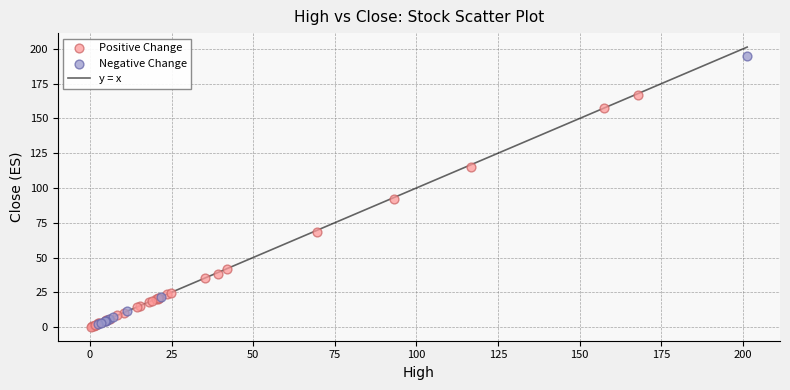

Which series reaches the maximum Y coordinate?

Negative Change